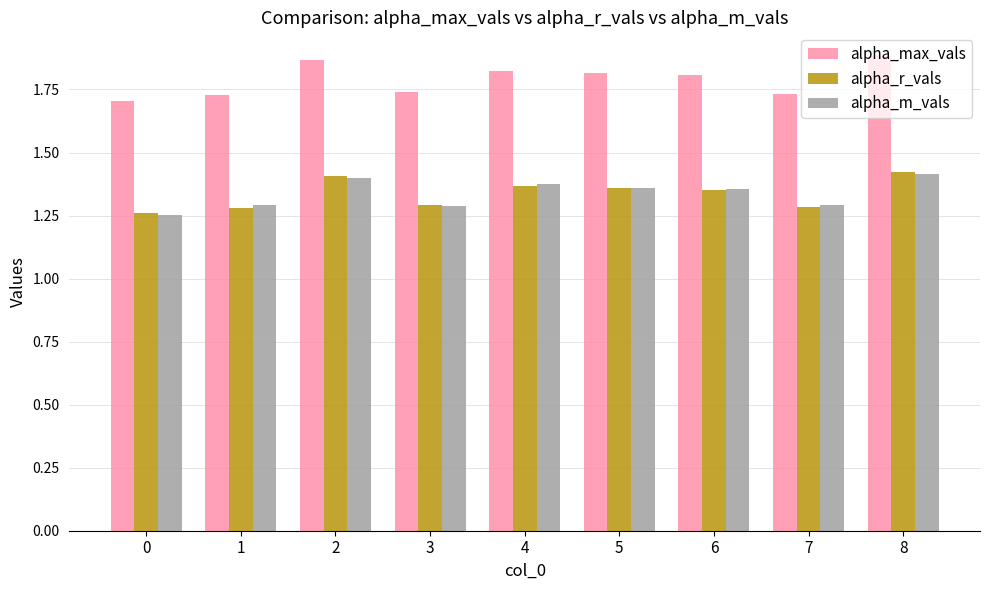

What is the sum of the alpha_max_vals values at 2 and 7?

3.6